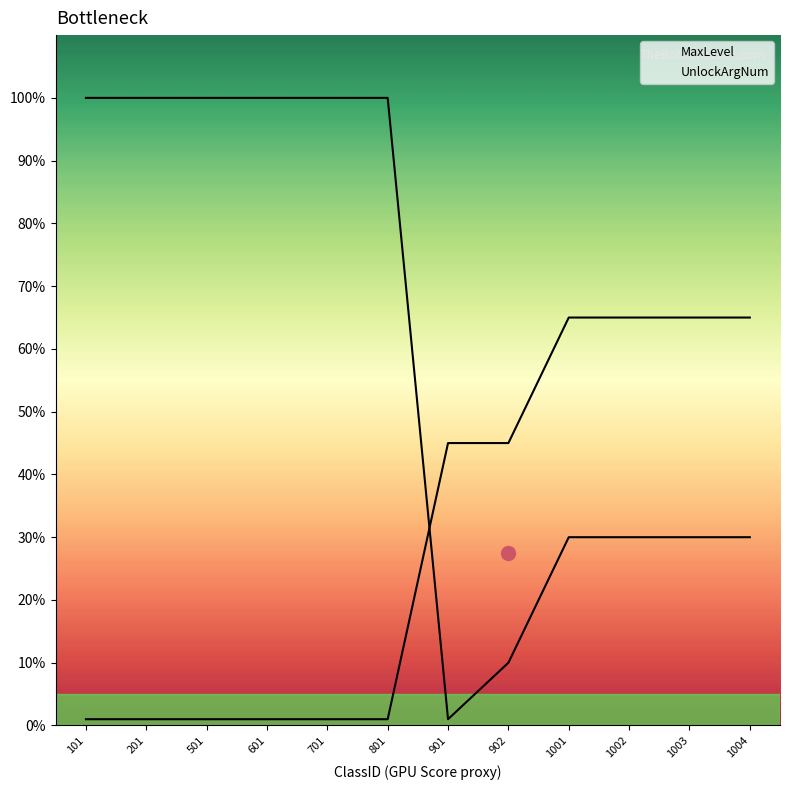

At which category is the sum across all series the highest?

101